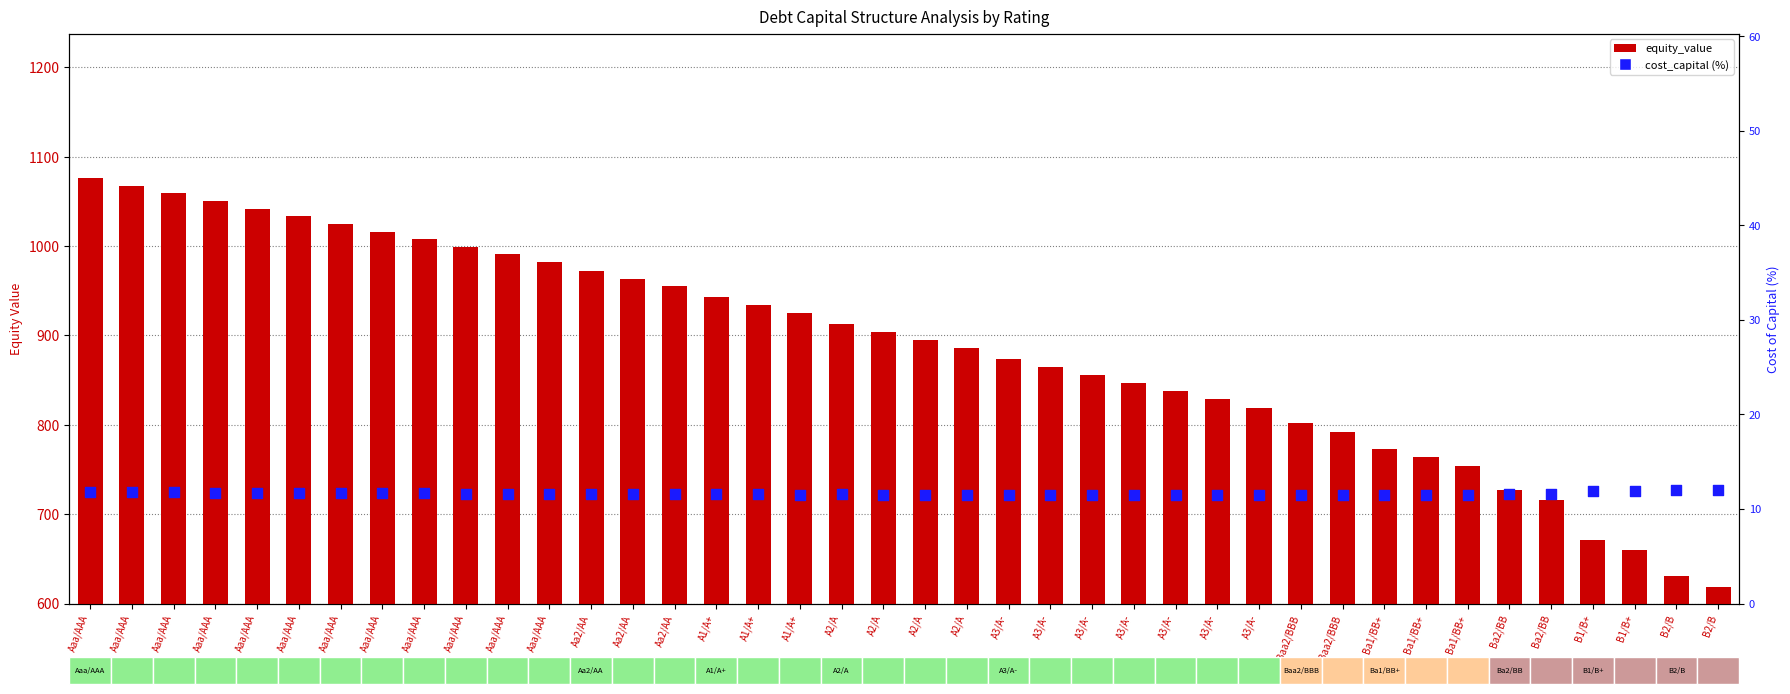

Which series contains the lowest Y value?

cost_capital